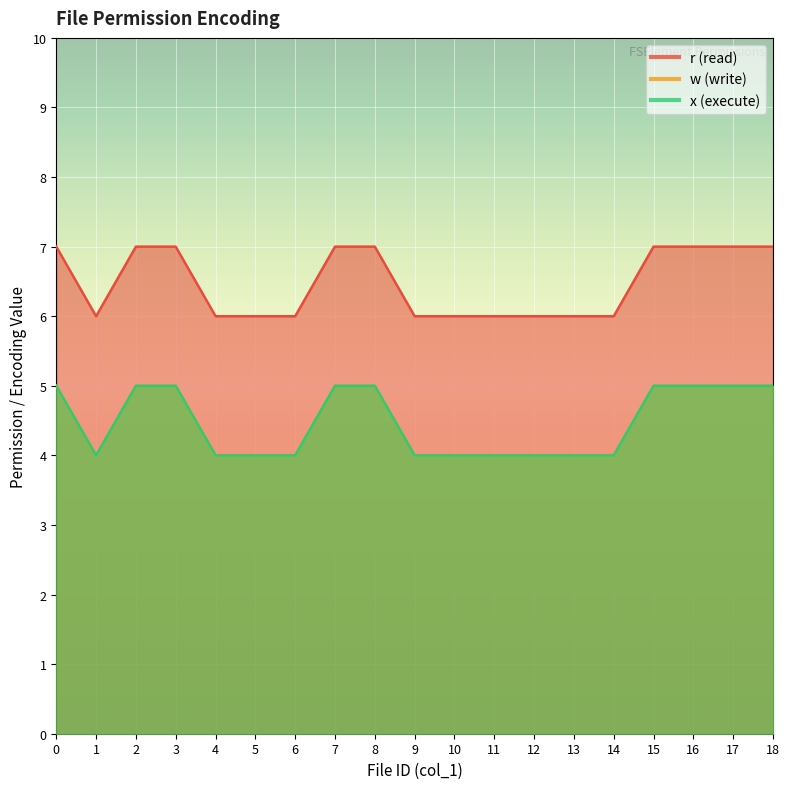

Is the value of r at 7 greater than the value of w at 11?

Yes